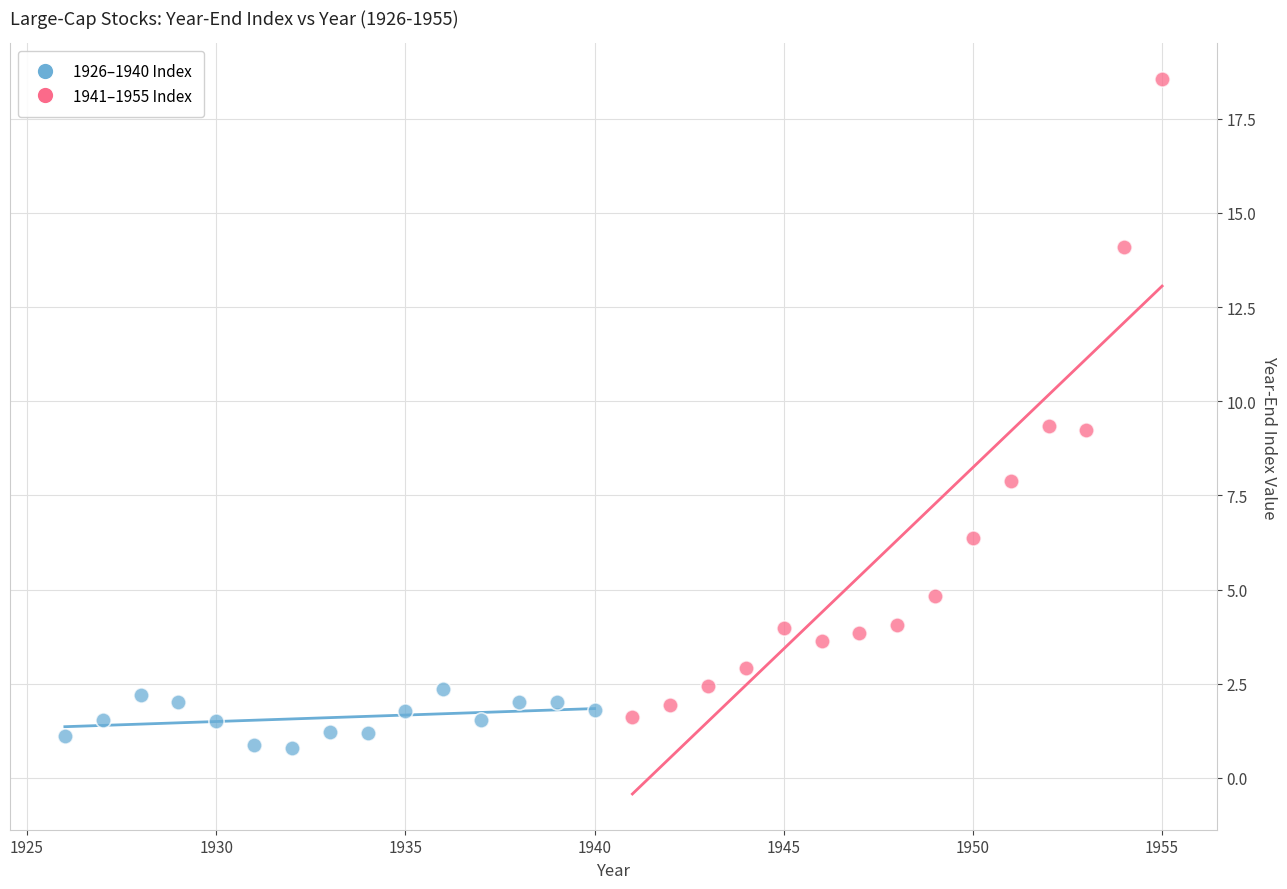

What are all the series names shown in the legend?

1926–1940 Index, 1941–1955 Index